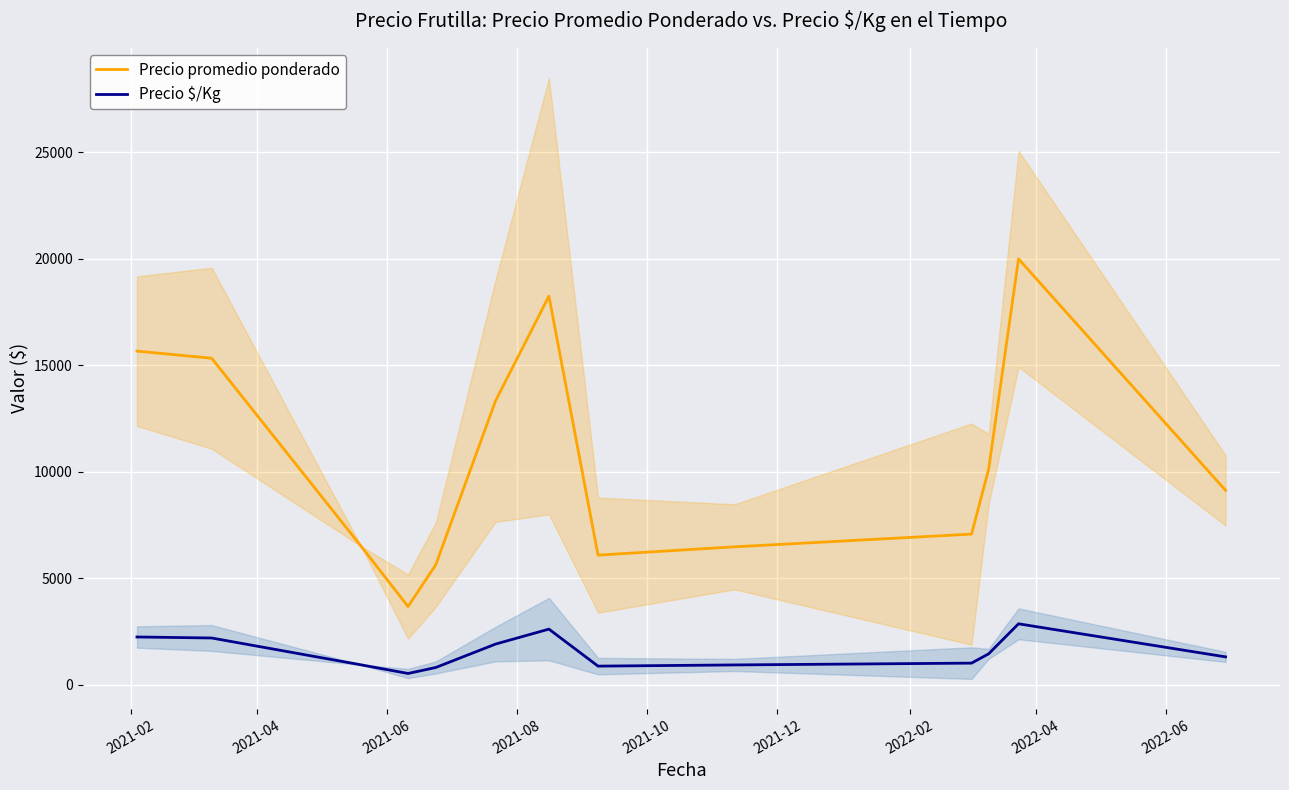

Reading left to right, transcribe all the data shown in this chart.

Precio promedio ponderado: 15666.7	15333.3	6500.0	3666.7	5635.0	13333.3	18250.0	6083.2	6473.3	7070.7	10125.0	20000.0	9125.0
Precio $/Kg: 2238.0	2190.3	929.0	523.7	805.0	1904.7	2607.0	869.0	924.7	1010.0	1446.5	2857.0	1303.5